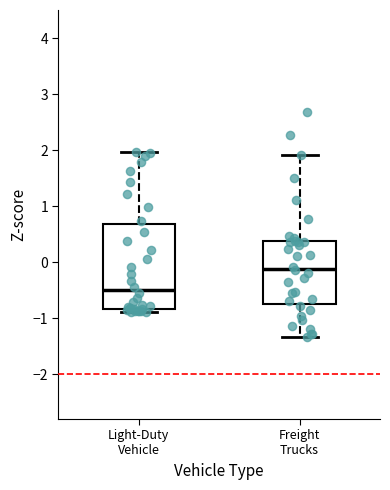

Which box's median line is the highest?

Freight Trucks